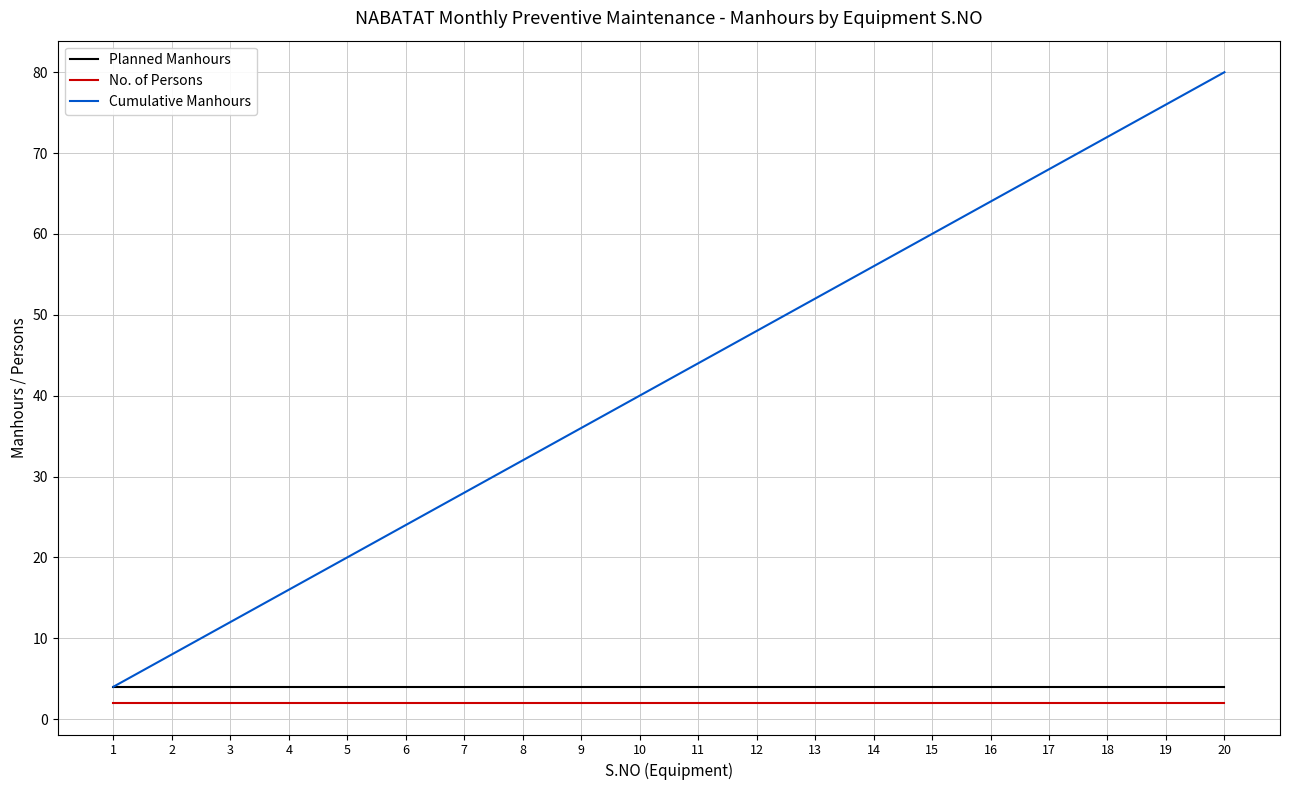

What is the total value across all series at 10?

46